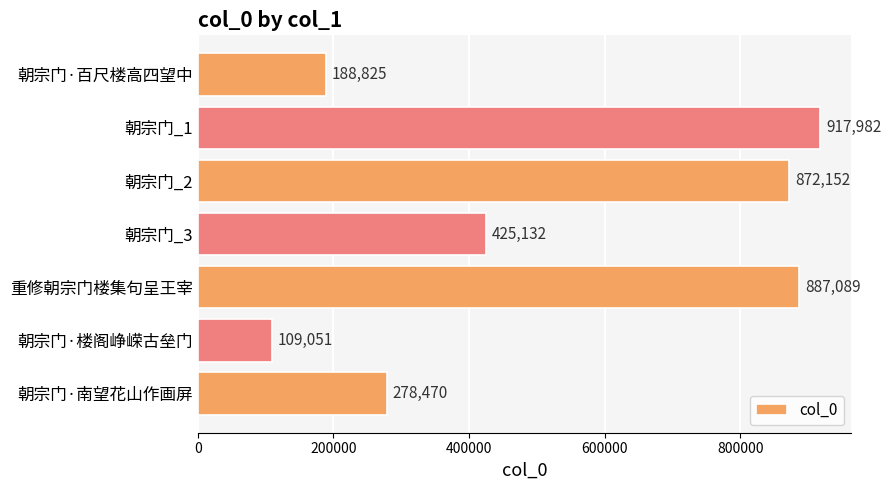

Is it true that the value at 朝宗门_2 is 872152?

True